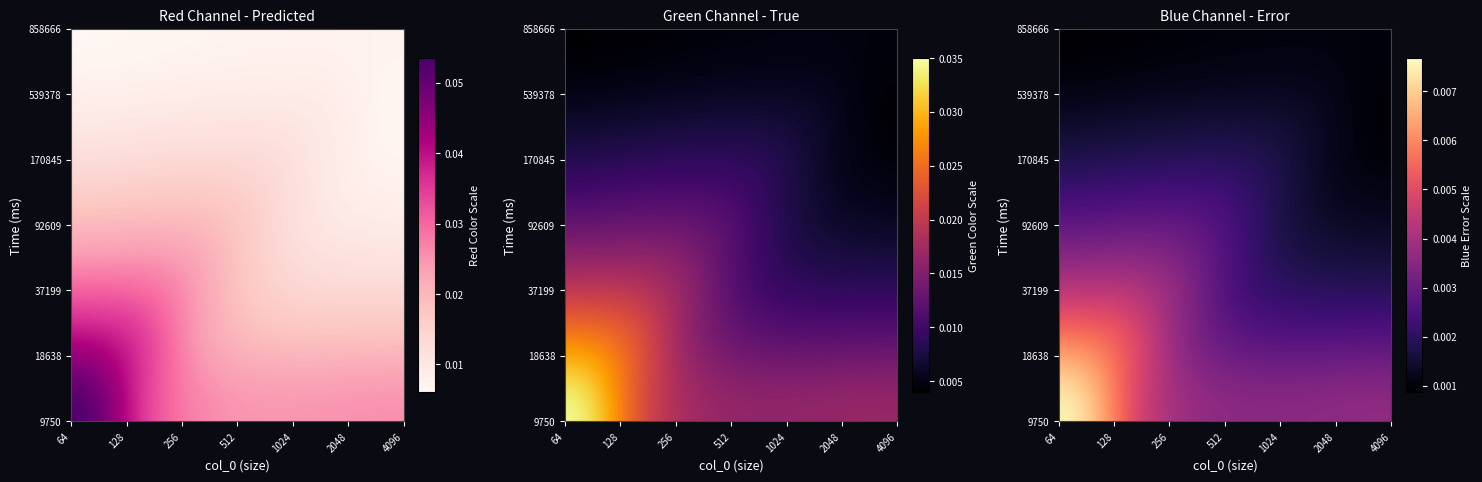

The 92609 series shows 0.0 at 512. True or false?

False